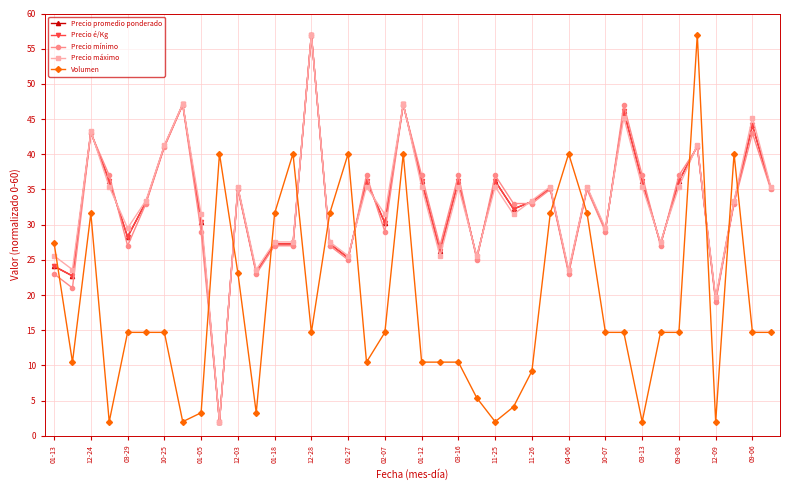

What is the minimum value shown in the chart?

2.0